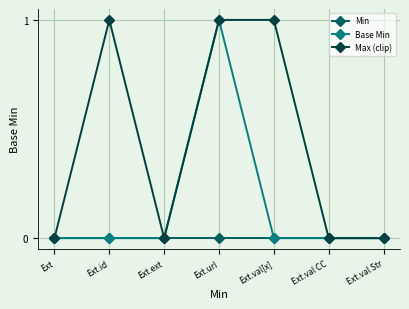

What is the label of the 2nd point from the right?

Ext.val CC